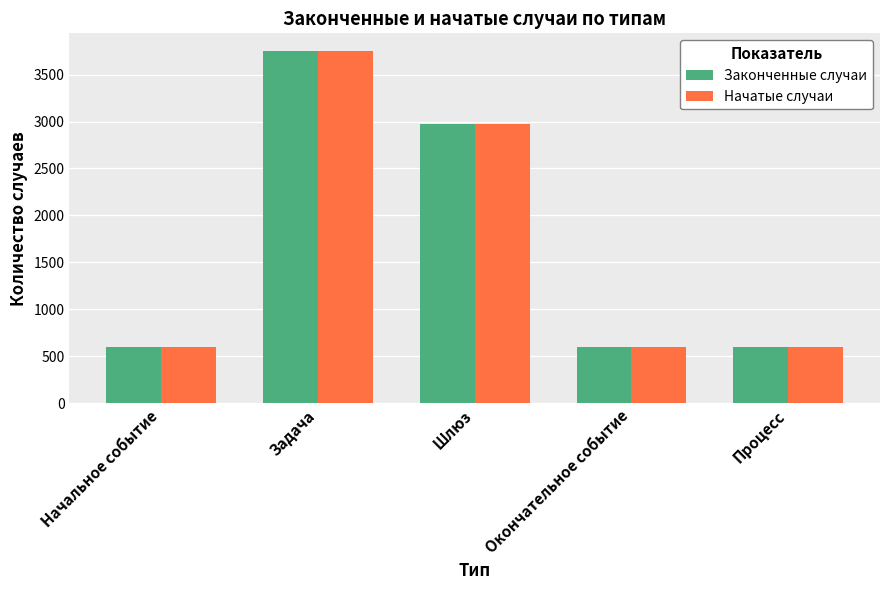

At how many categories does at least one series exceed 1578?

2